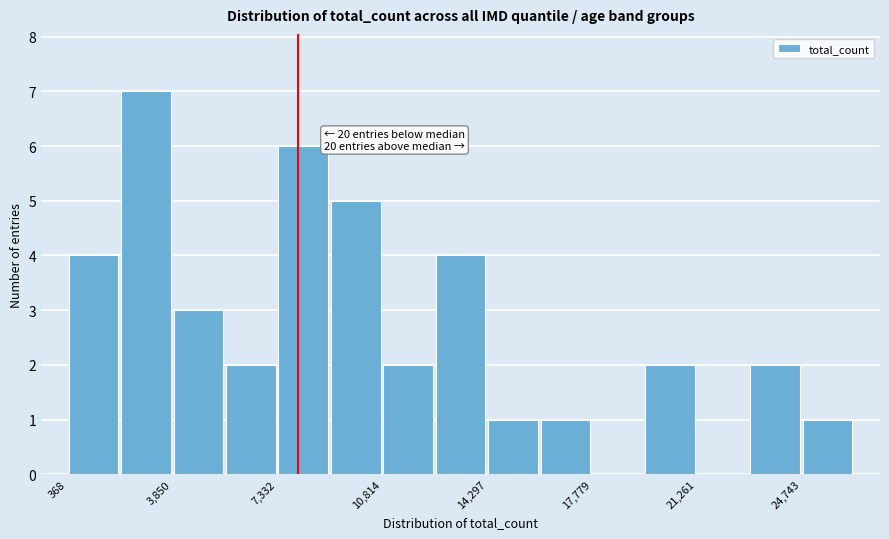

Read against the x-axis, roughly where is the centre of the tallest bar?

3000